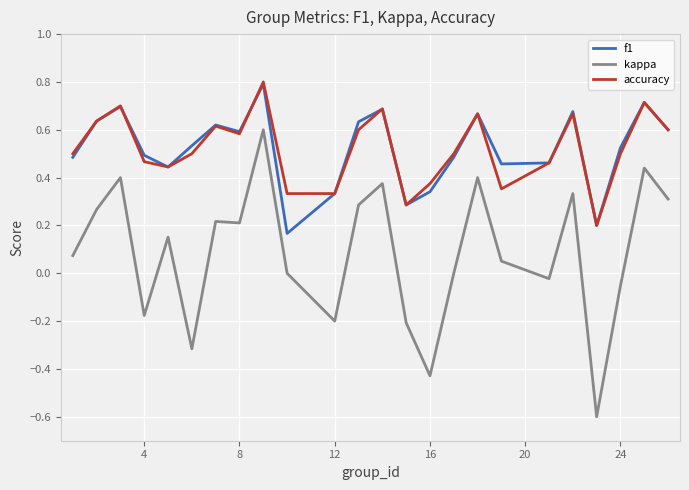

How many interior local peaks does the f1 series have?

7